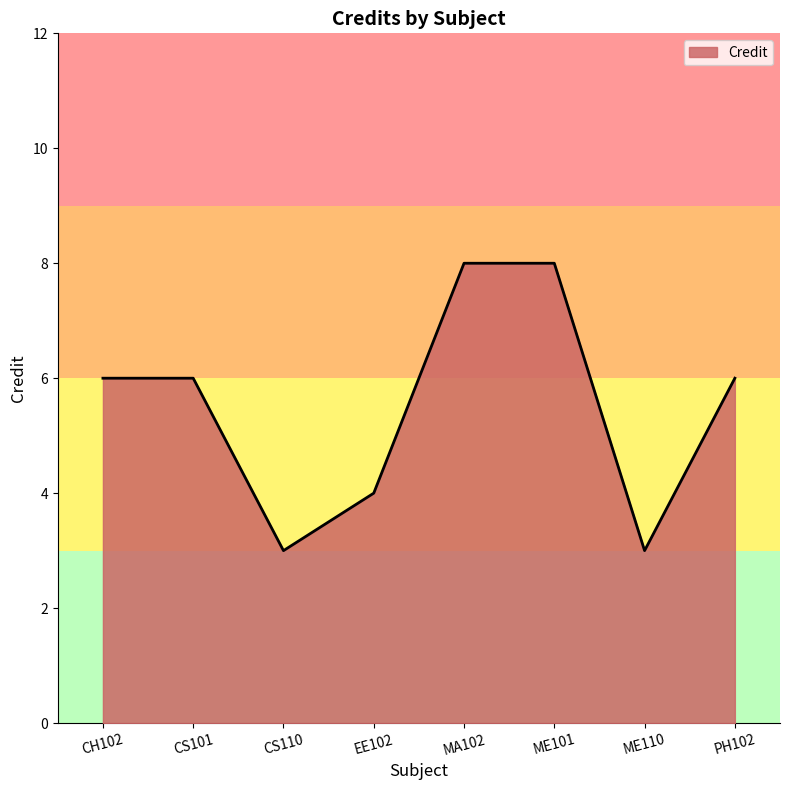

Does the chart have visible grid lines?

No